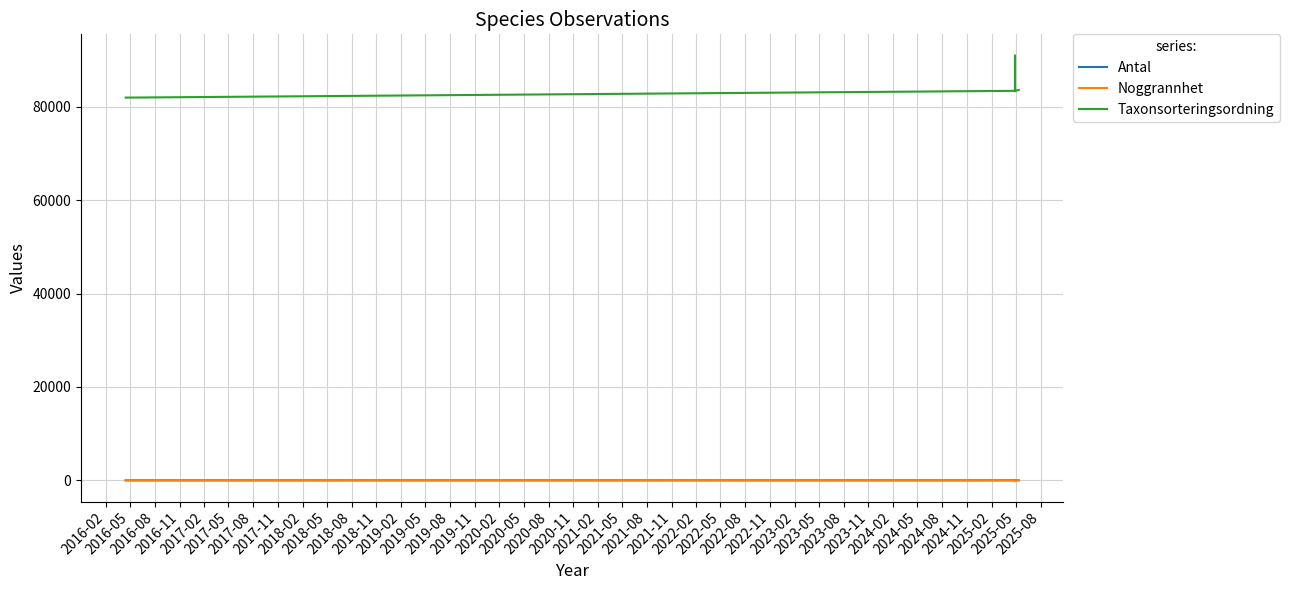

In Taxonsorteringsordning, how many points are lower than both neighbors (excluding endpoints)?

1